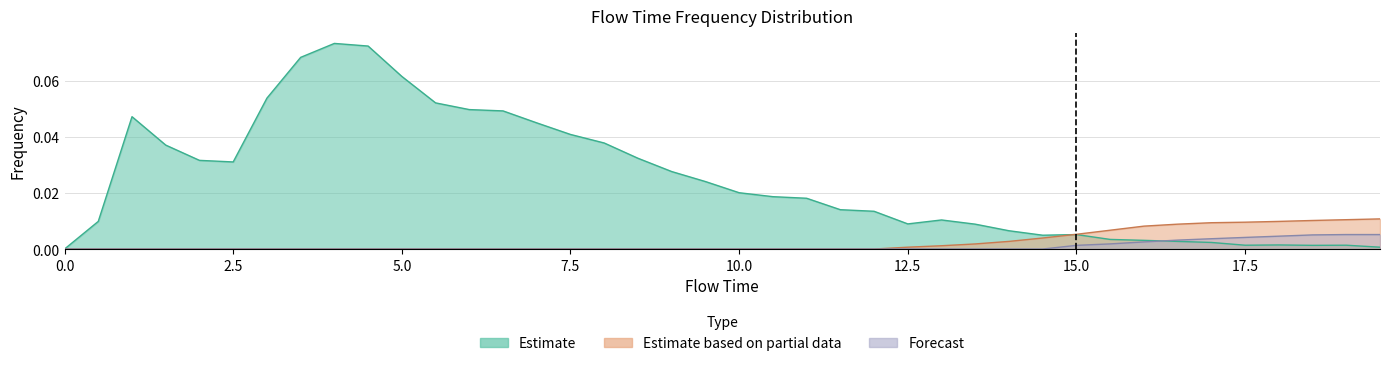

True or false: Estimate based on partial data has a value of 0.0 at 7.5.

True